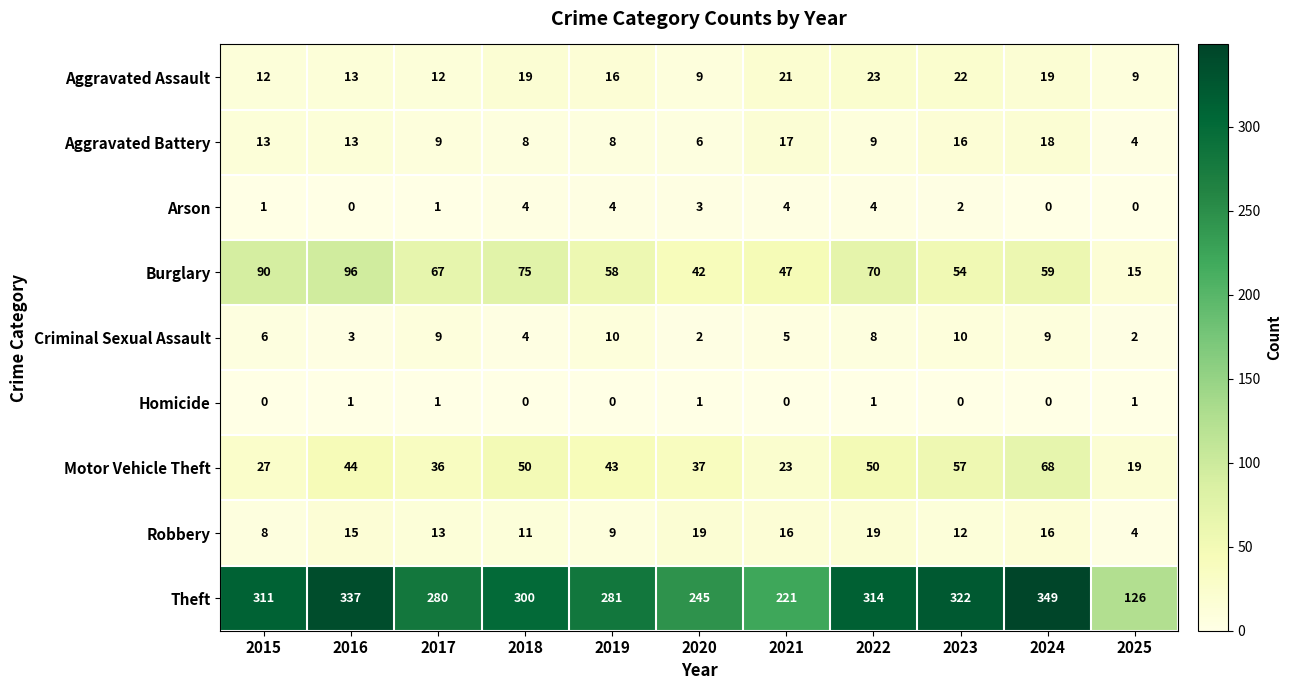

Count the Homicide values in the range 0 to 1.

11